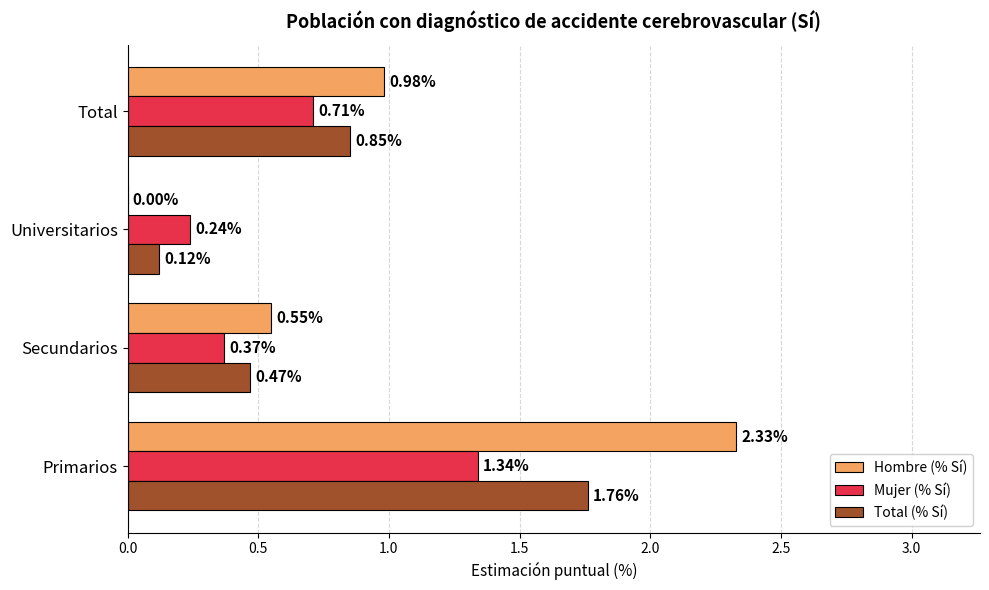

What is the sum of all Hombre (% Sí) values?

3.9